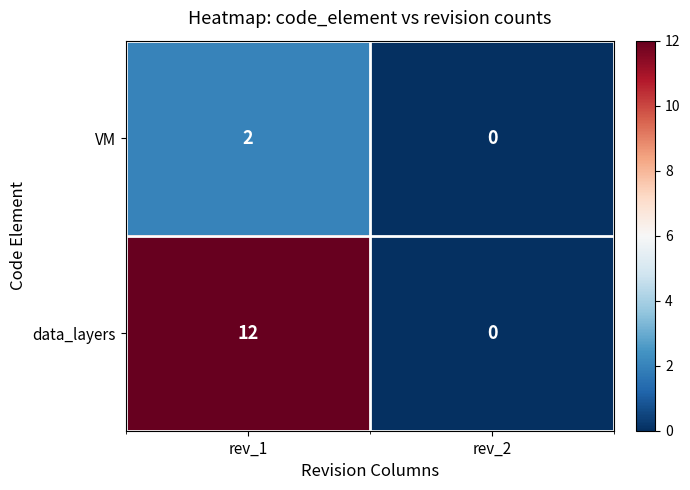

Rank the categories by data_layers value from lowest to highest.

rev_2, rev_1